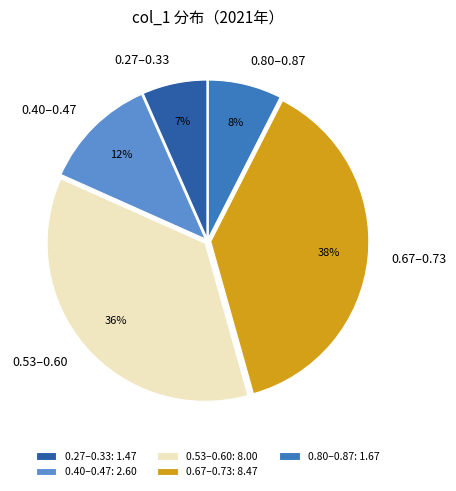

Count the number of slices in the pie.

5